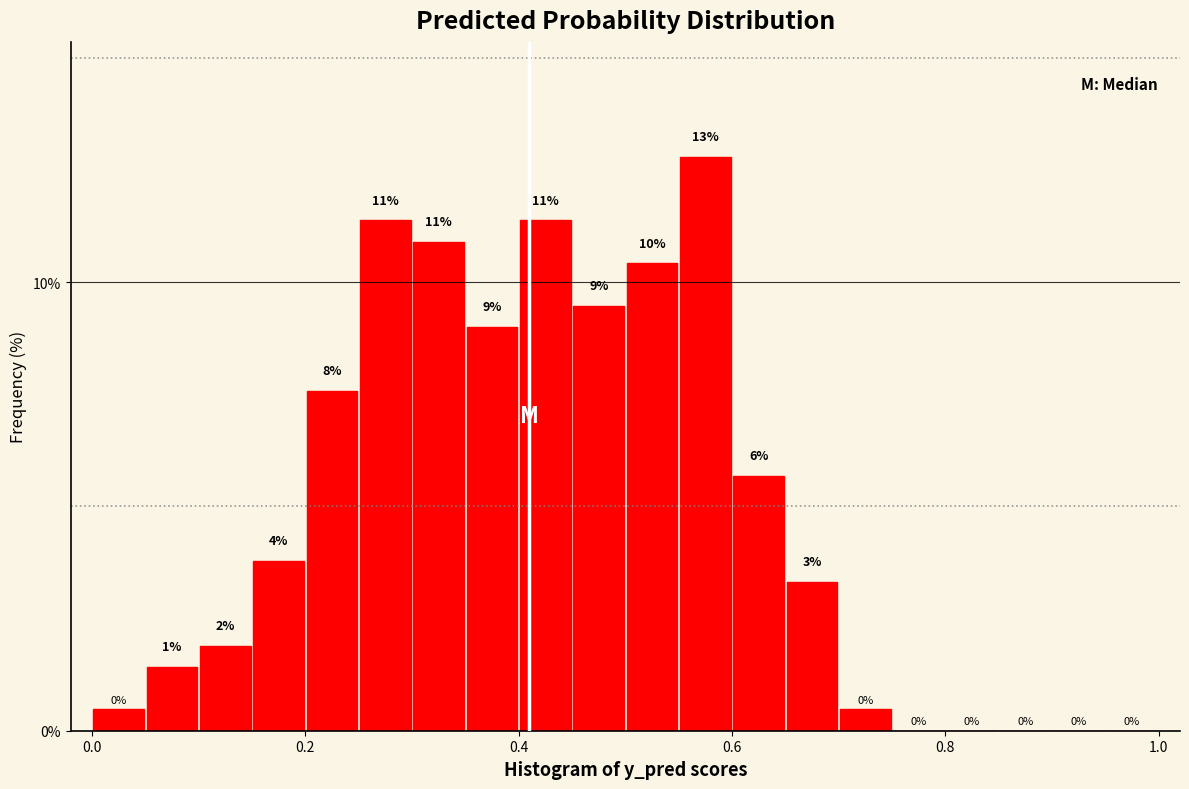

Around what value on the x-axis is the tallest bar? Give the approximate position of its centre, as read against the axis.

0.58